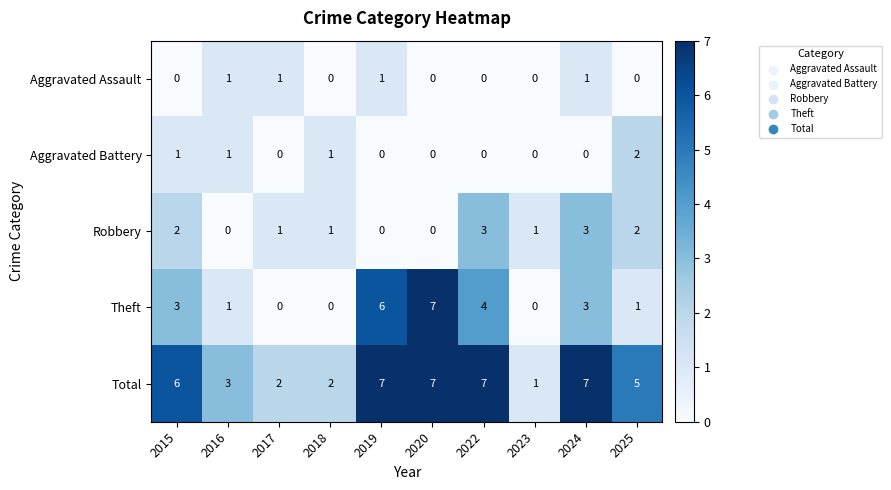

Where does the Robbery series first go above 1?

2015